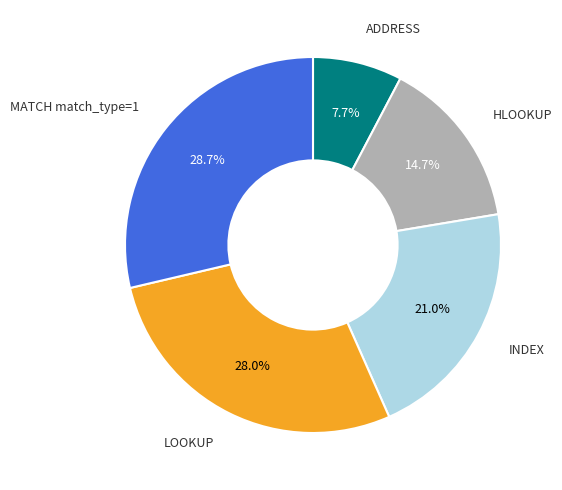

True or false: LOOKUP accounts for 19% of the total.

False